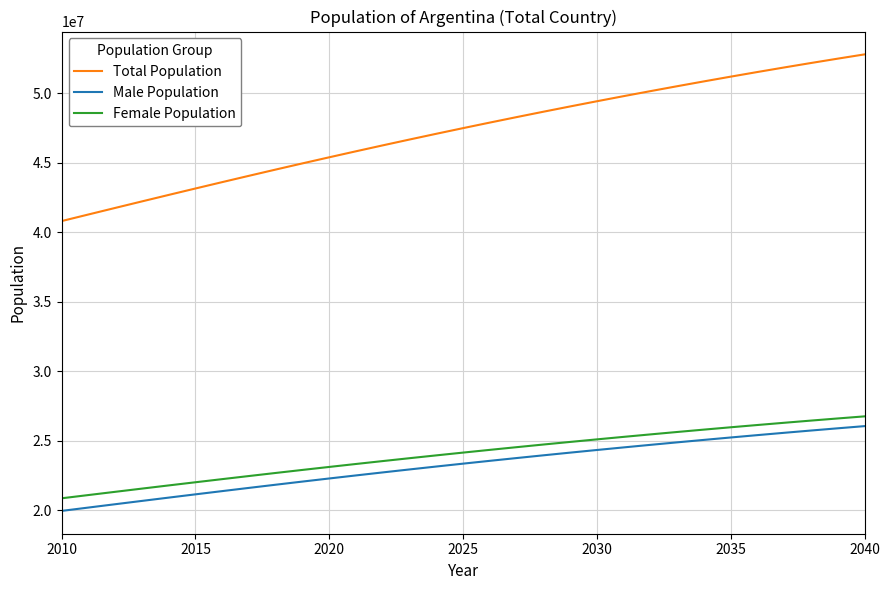

What are all the series names shown in the legend?

Total Population, Male Population, Female Population